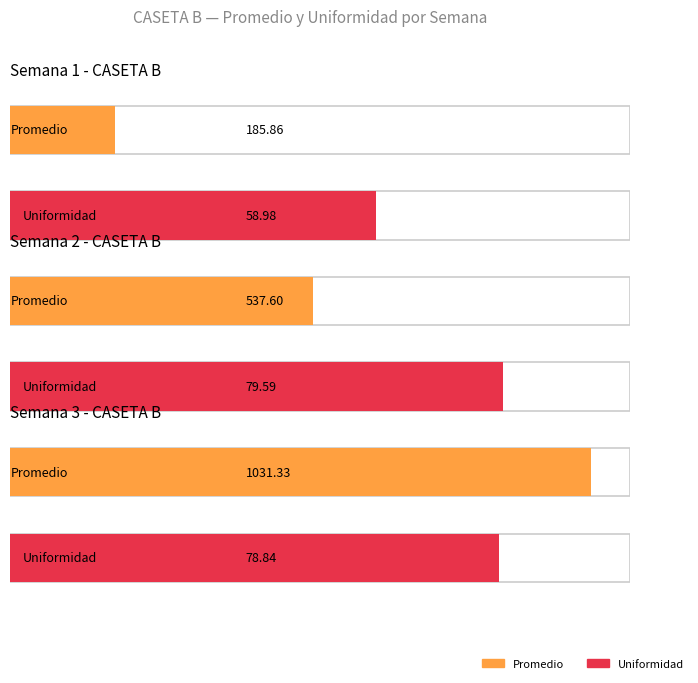

How many values in the Uniformidad series are below 78?

1